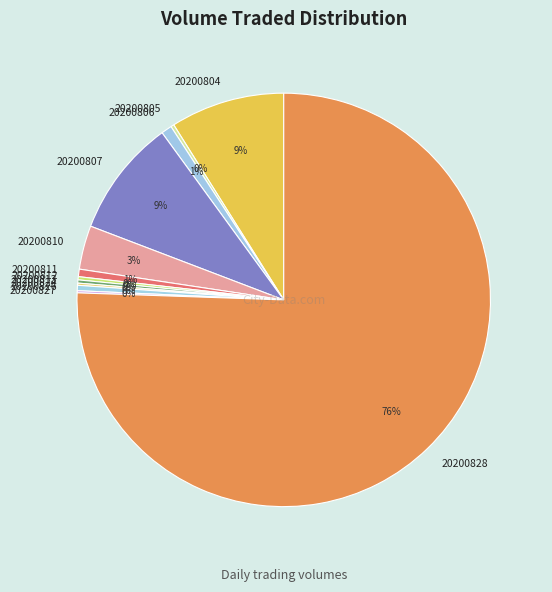

Does 20200828 represent more than half of the total?

Yes